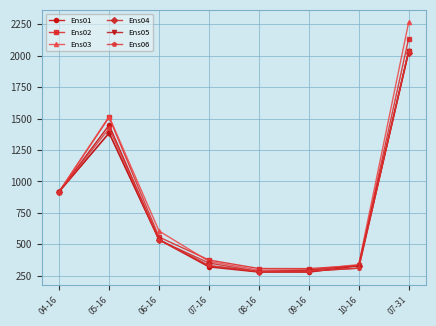

Where is Ens03 nearest to the value 1279?

05-16